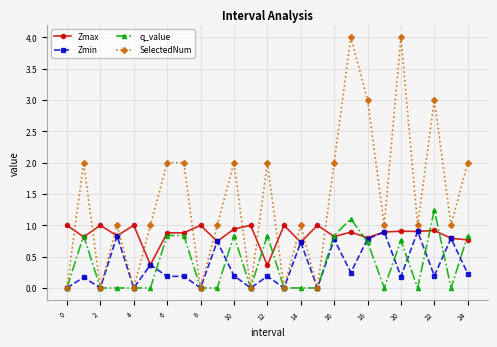

How many series are shown in this chart?

4